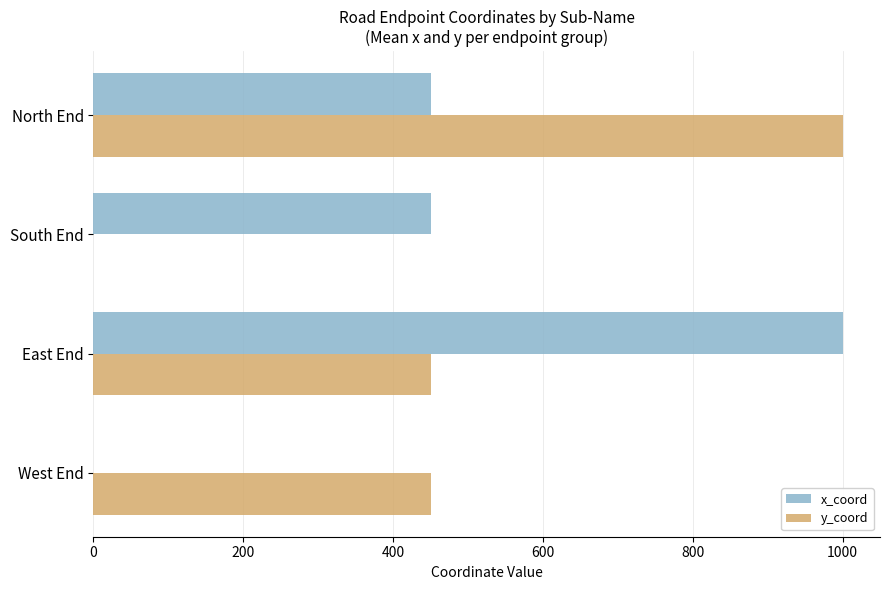

The x_coord series shows 662 at South End. True or false?

False